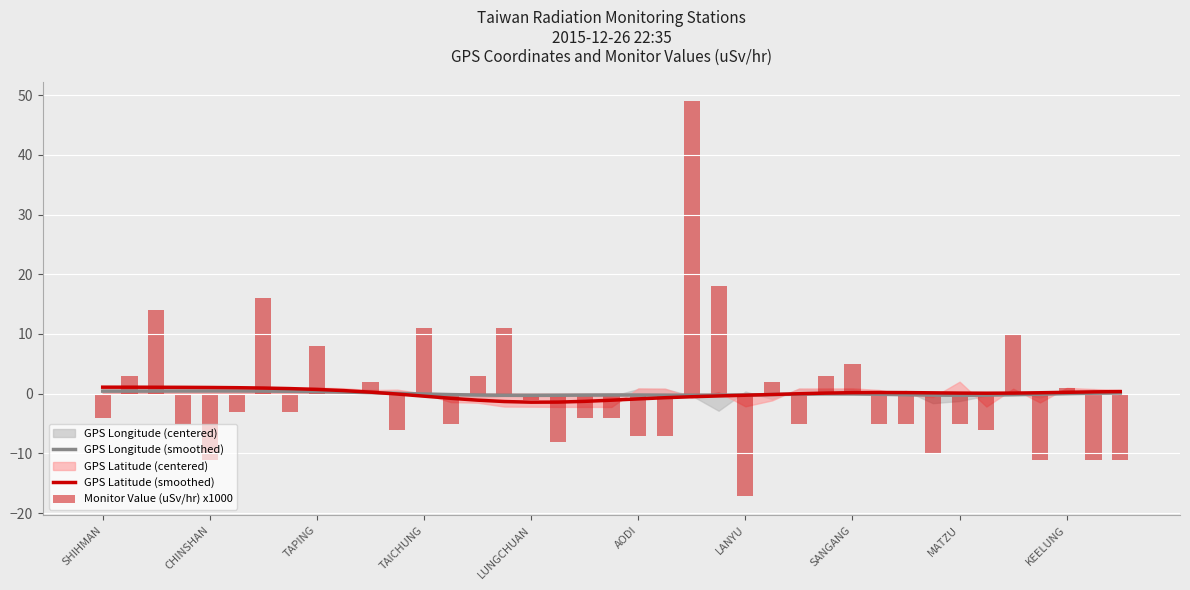

Are the bars grouped side by side (vs. stacked)?

Yes